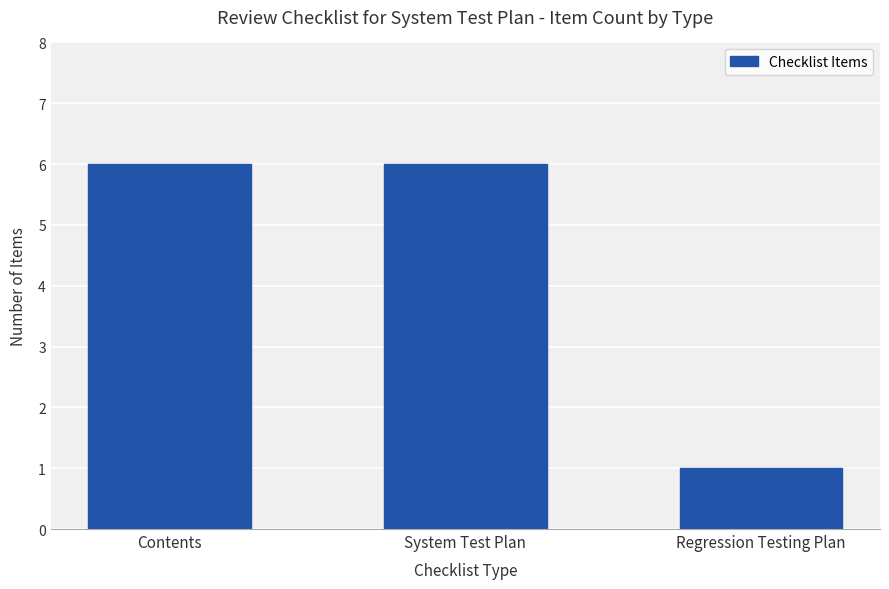

Reading left to right, what are all the values shown in this chart?

Contents=6	System Test Plan=6	Regression Testing Plan=1